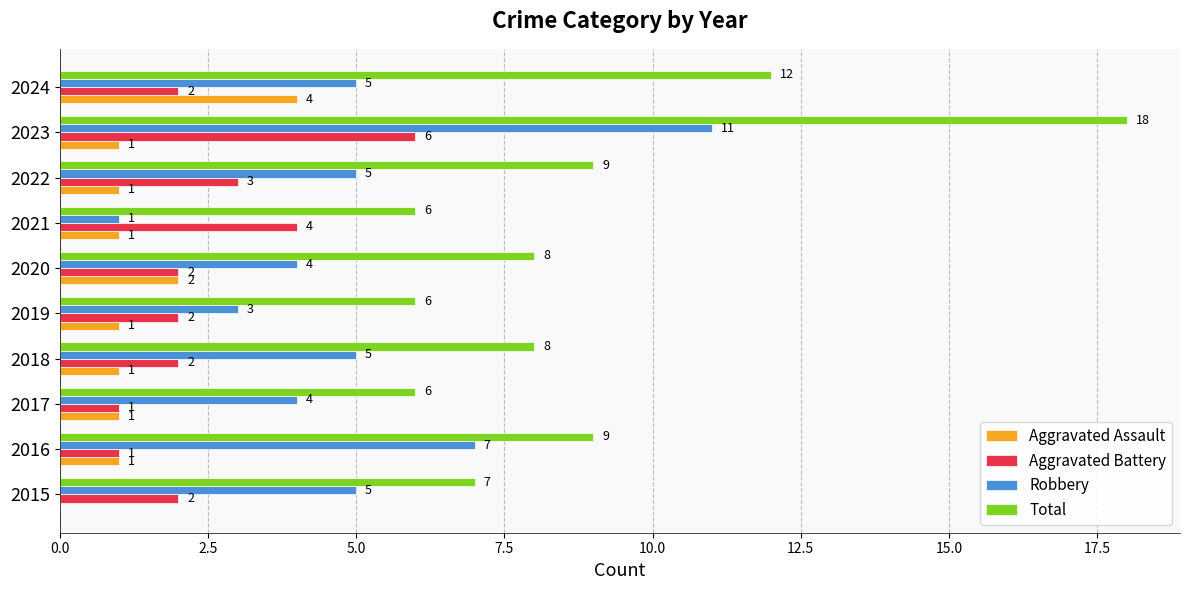

How many Aggravated Assault values are between 1 and 2?

8